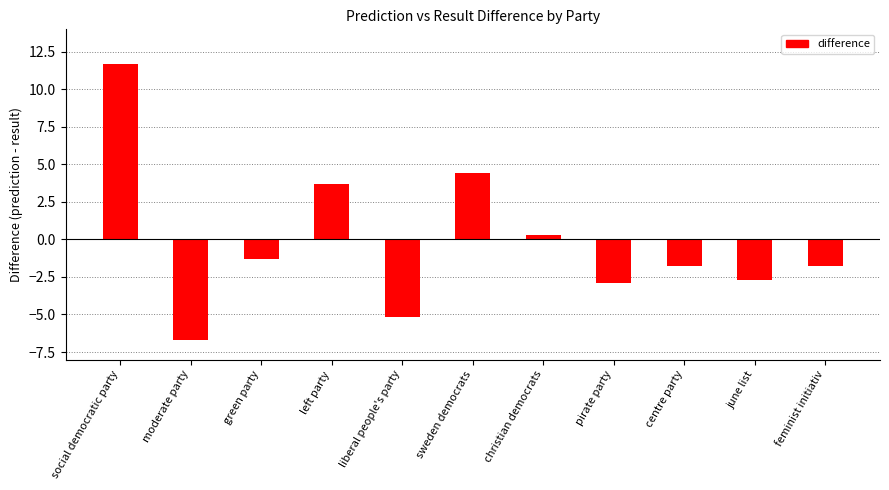

What is the average value?

-0.2